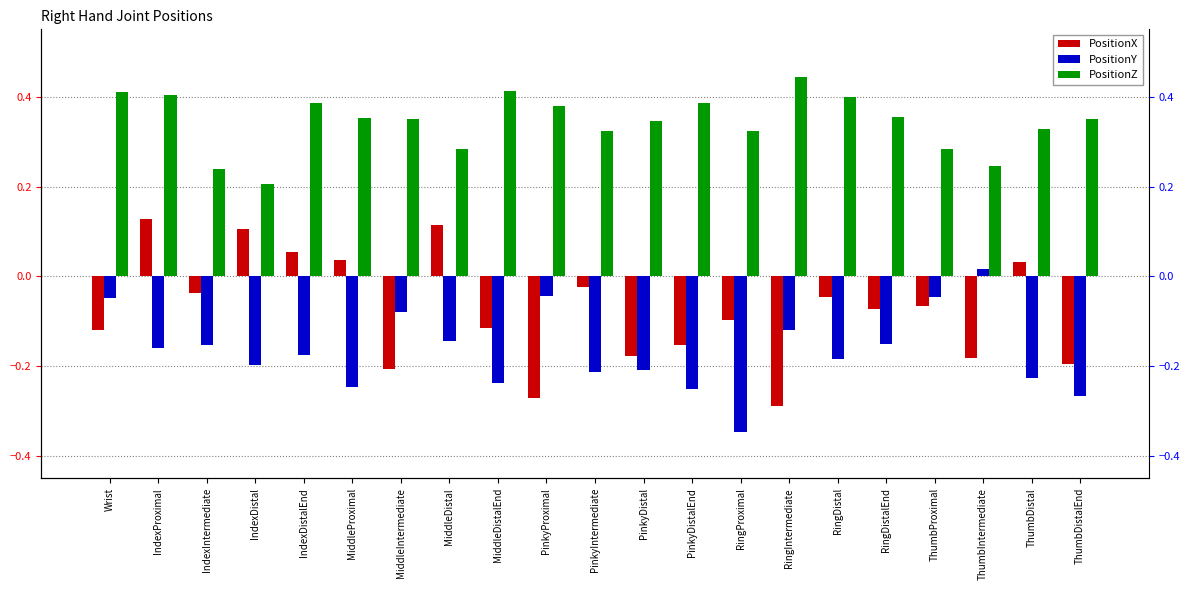

What is the total value across all series at PinkyIntermediate?

0.1